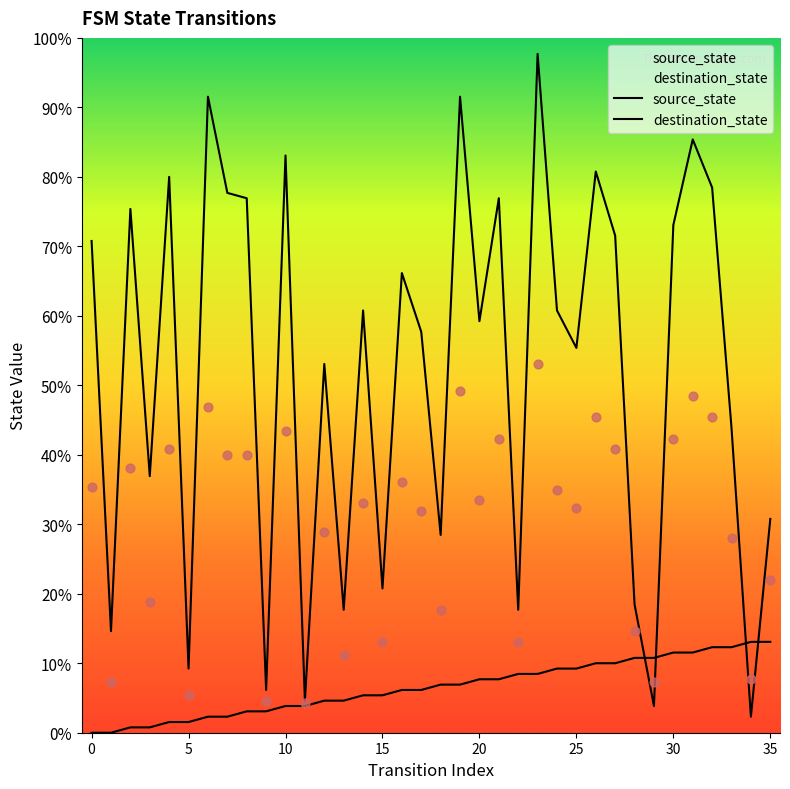

At which category is the sum across all series the highest?

23